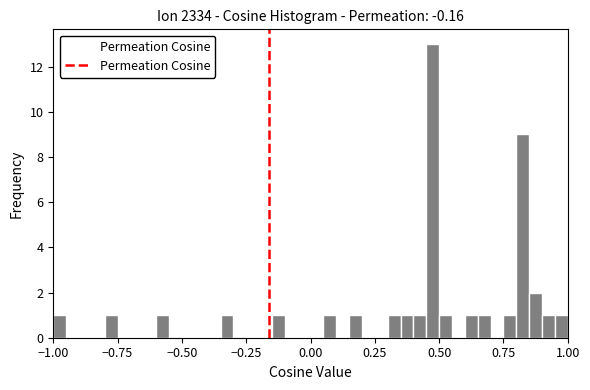

Read against the x-axis, roughly where is the centre of the tallest bar?

0.50